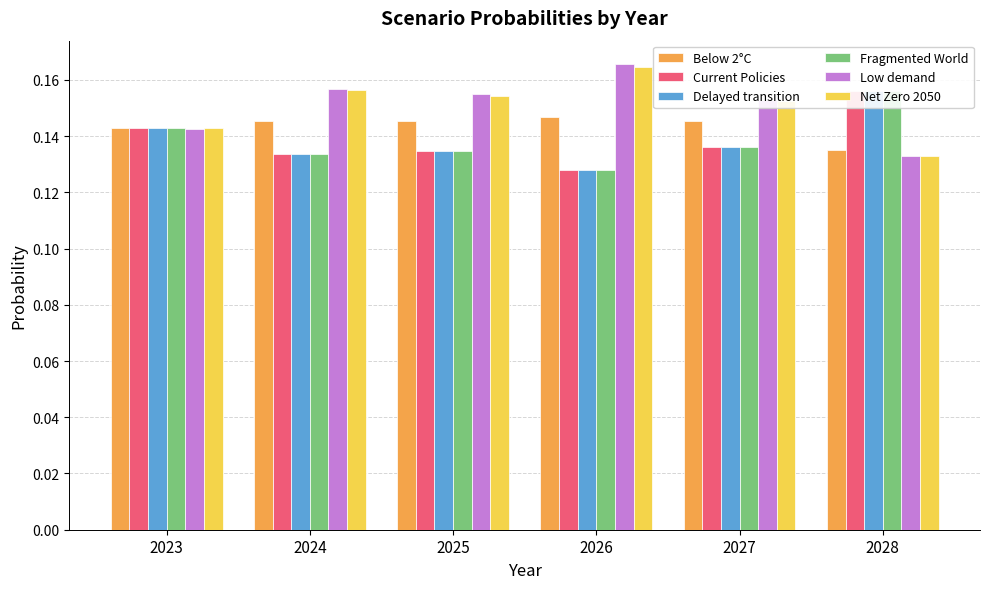

Reading left to right, extract all data points from this chart.

Below 2°C: 2023=0.1	2024=0.1	2025=0.1	2026=0.1	2027=0.1	2028=0.1
Current Policies: 2023=0.1	2024=0.1	2025=0.1	2026=0.1	2027=0.1	2028=0.2
Delayed transition: 2023=0.1	2024=0.1	2025=0.1	2026=0.1	2027=0.1	2028=0.2
Fragmented World: 2023=0.1	2024=0.1	2025=0.1	2026=0.1	2027=0.1	2028=0.2
Low demand: 2023=0.1	2024=0.2	2025=0.2	2026=0.2	2027=0.2	2028=0.1
Net Zero 2050: 2023=0.1	2024=0.2	2025=0.2	2026=0.2	2027=0.2	2028=0.1